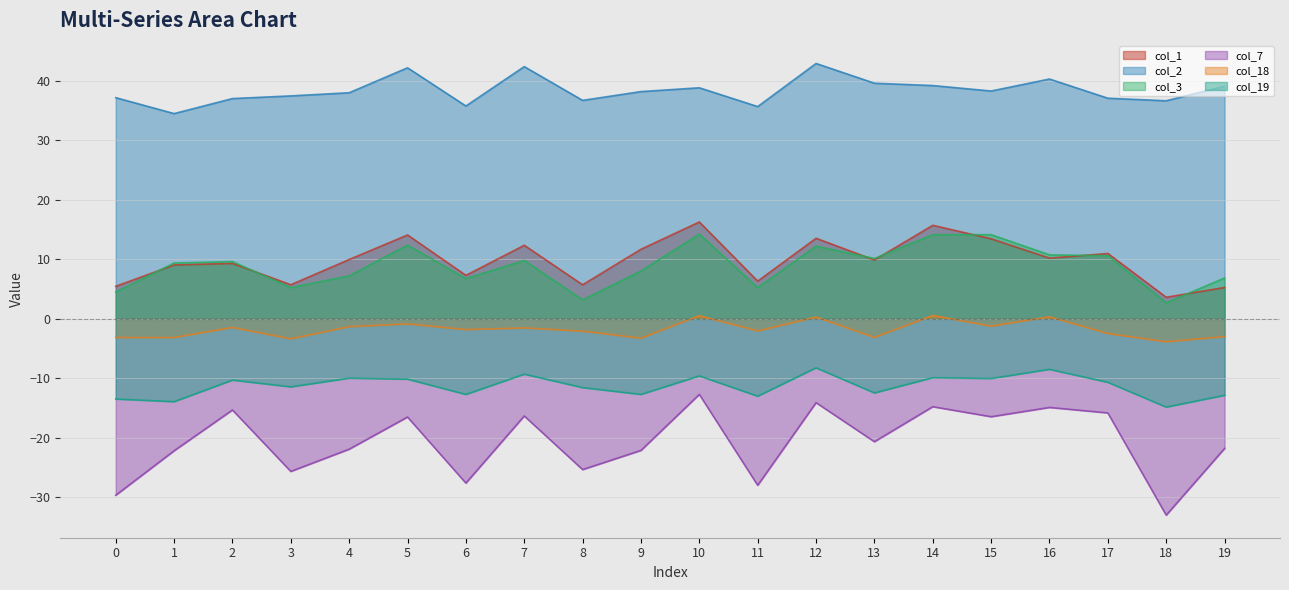

Is the value of col_1 at 14 greater than the value of col_2 at 15?

No